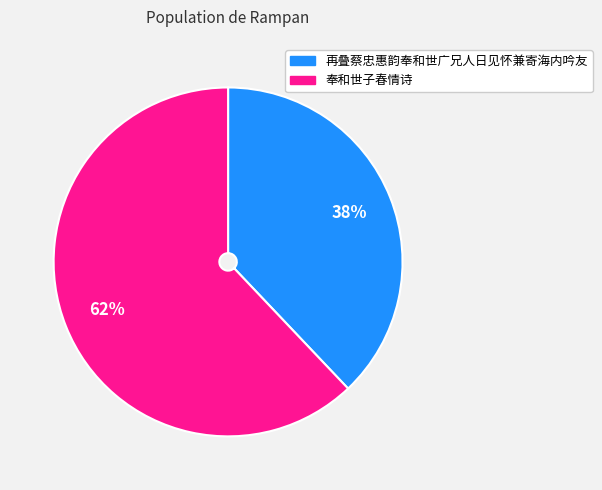

Is it true that 奉和世子春情诗 is 51% of the pie?

False